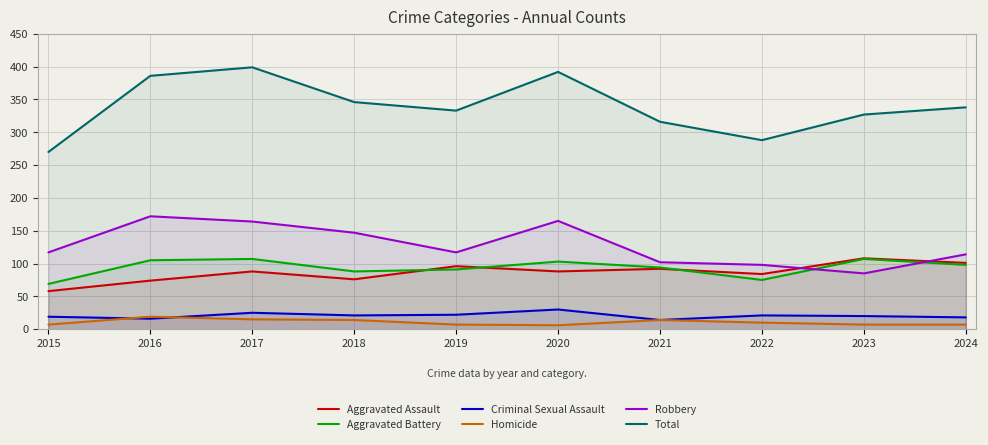

What is the value of the Criminal Sexual Assault point at the 7th from the left?

14